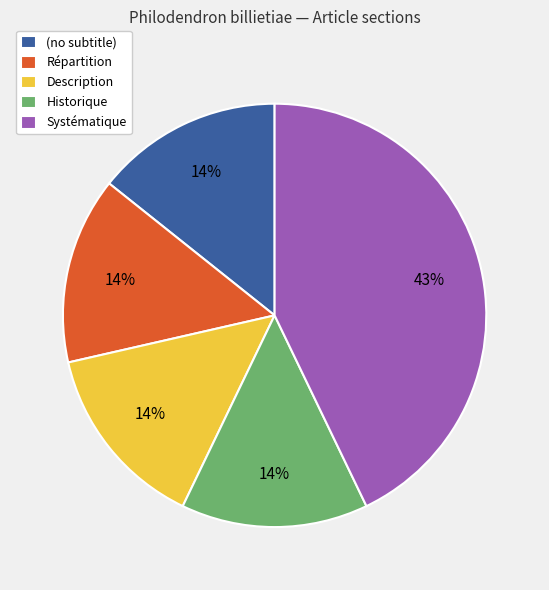

What percentage is the Description slice, to the nearest percent?

14%